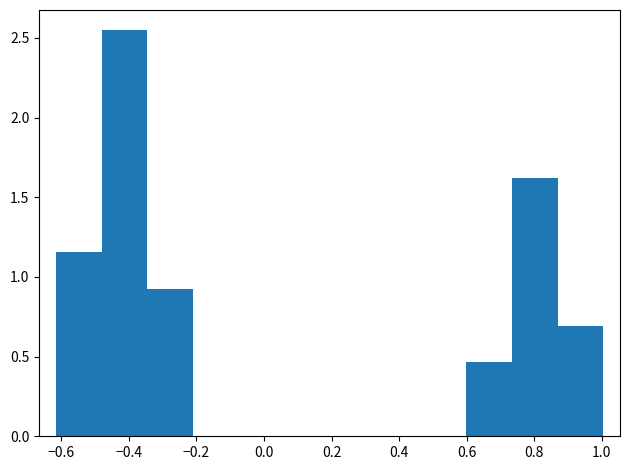

What is the height of the bar covering -0.62 to -0.48 on the x-axis? Neither the bar edges nor the heights are printed on the chart, so give them approximately, as read against the axes.

1.15